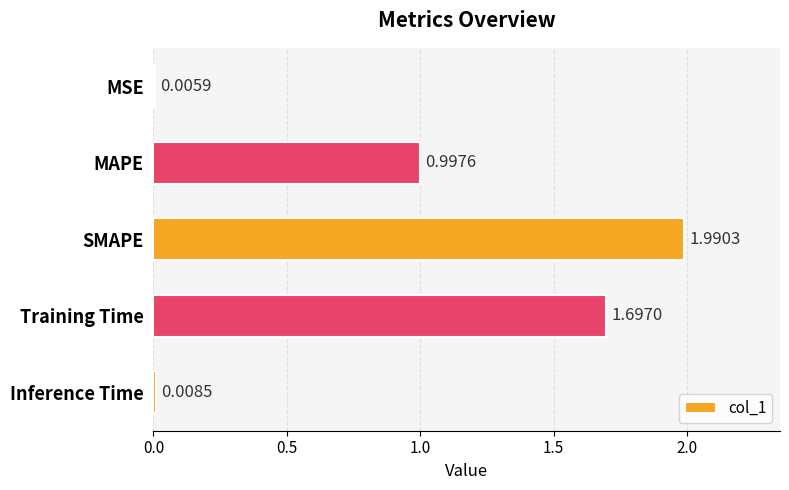

What is the sum of all values?

4.7